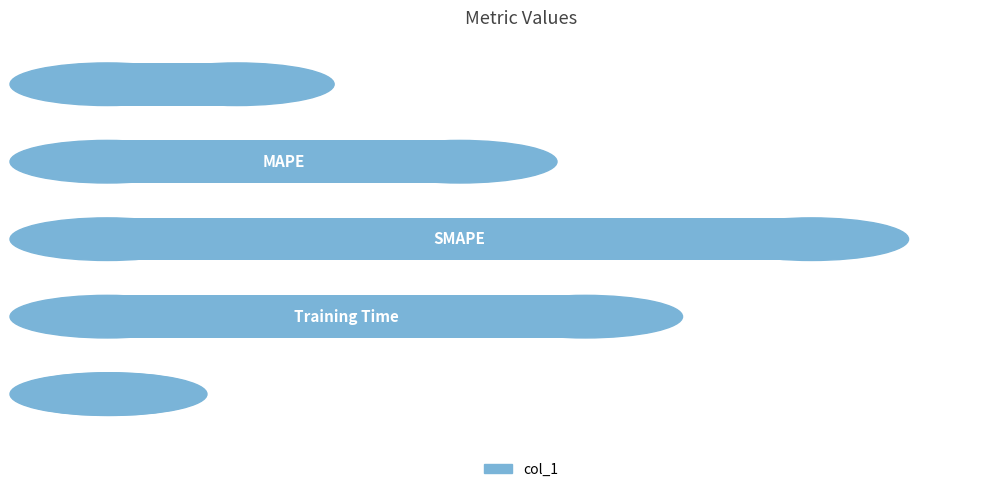

How many series are shown in this chart?

1